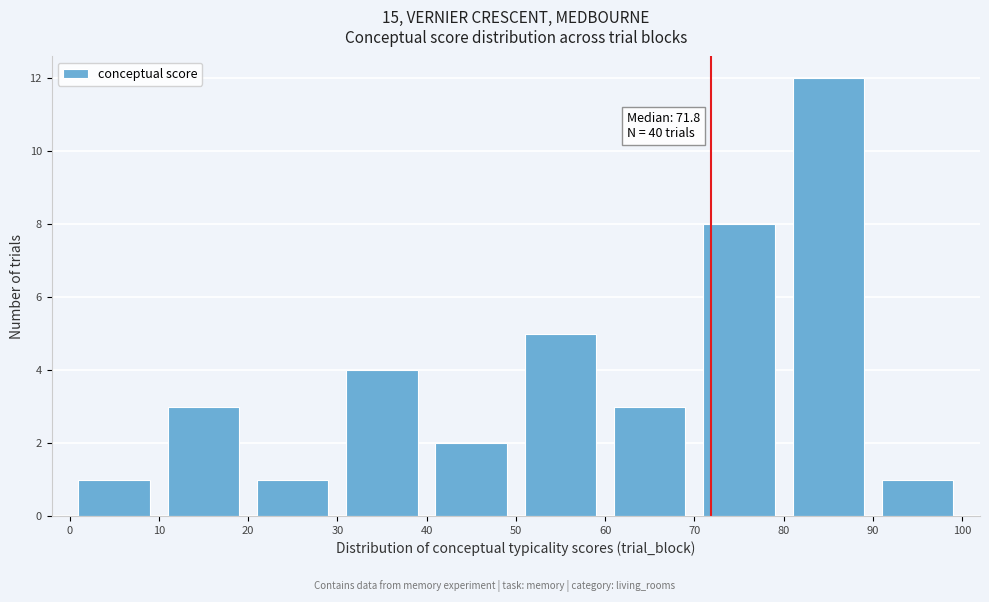

Which range on the x-axis has the tallest bar?

80 to 90